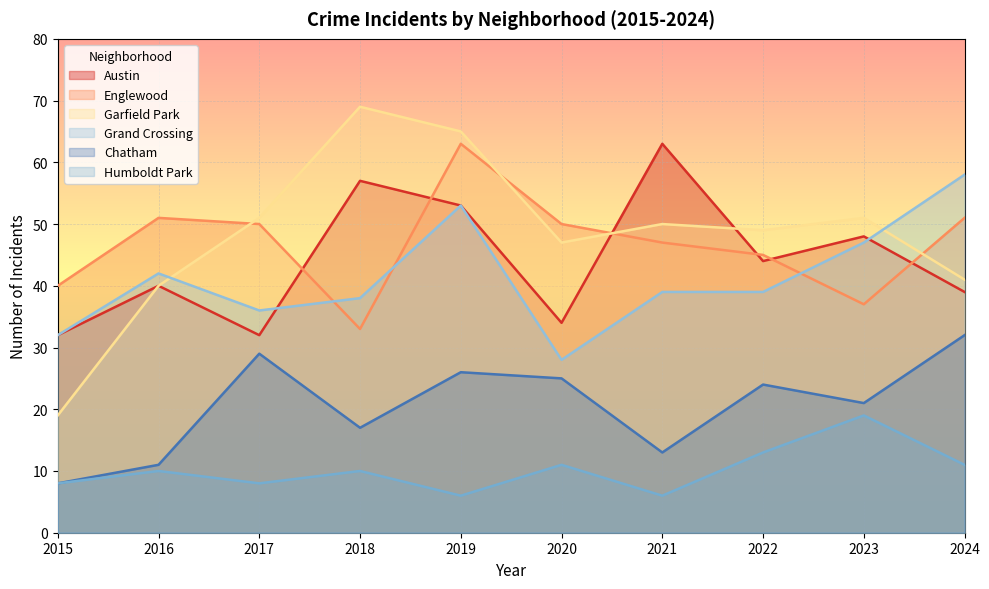

Reading left to right, list all the values displayed in this chart.

Austin: 32	40	32	57	53	34	63	44	48	39
Englewood: 40	51	50	33	63	50	47	45	37	51
Garfield Park: 19	40	51	69	65	47	50	49	51	41
Grand Crossing: 32	42	36	38	53	28	39	39	47	58
Chatham: 8	11	29	17	26	25	13	24	21	32
Humboldt Park: 8	10	8	10	6	11	6	13	19	11